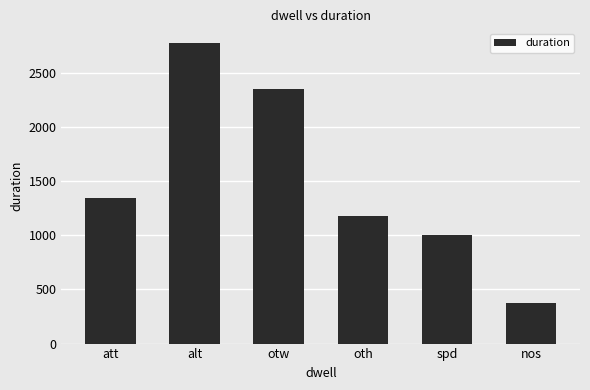

What is the label of the 4th bar from the left?

oth